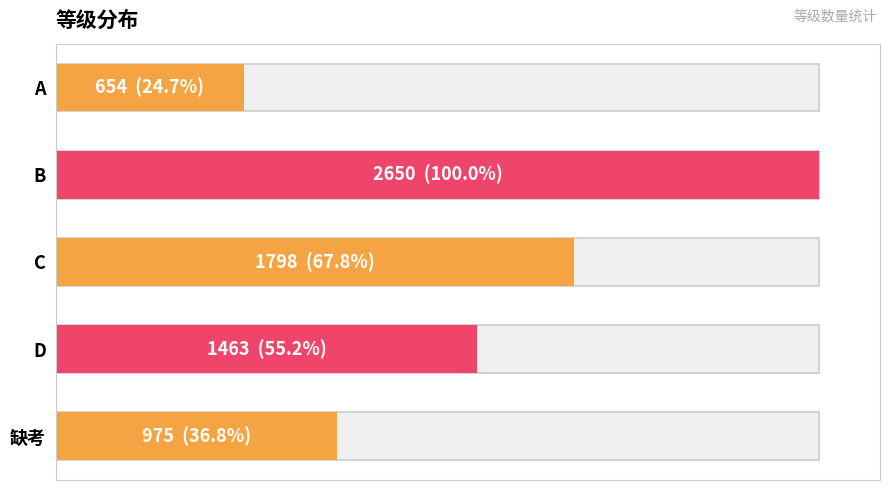

What is the difference between the second highest and second lowest values?

823